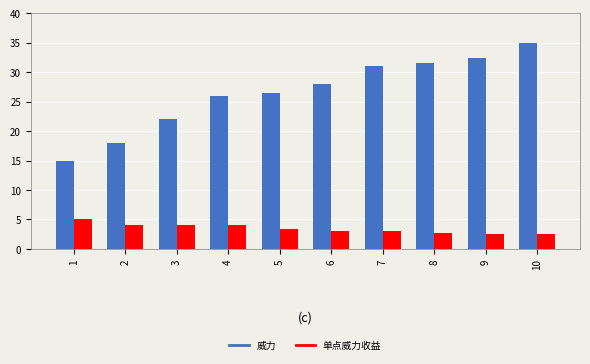

How many groups of bars are there?

10